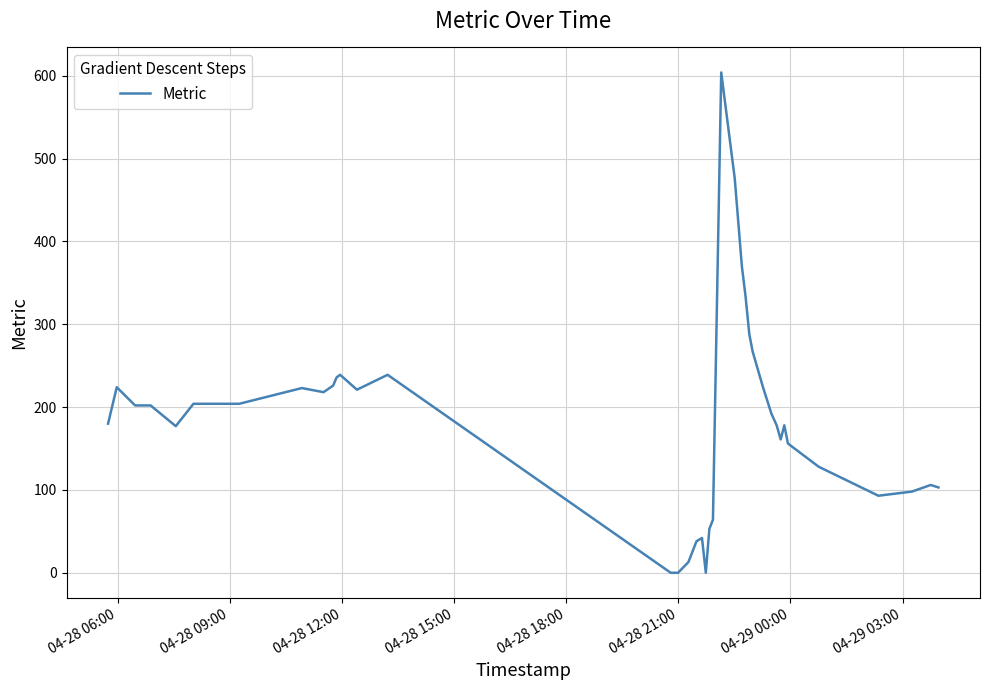

What is the difference between the maximum and minimum values?

604